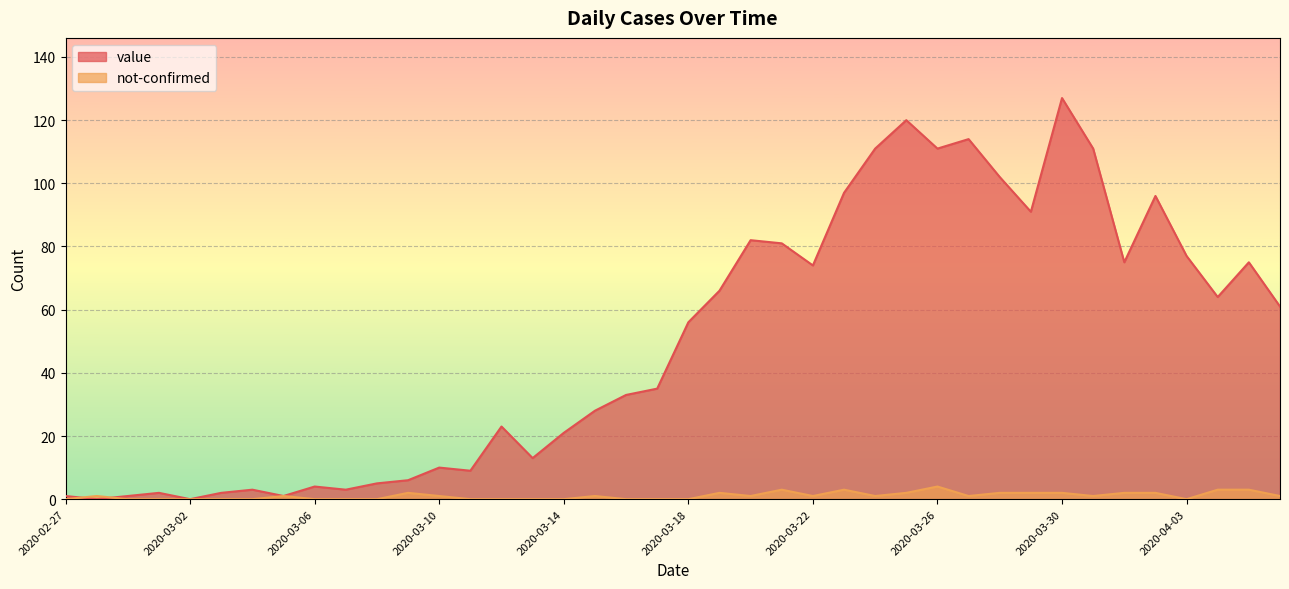

Reading left to right, transcribe all the data shown in this chart.

value: 2020-02-27=1	2020-02-28=0	2020-02-29=1	2020-03-01=2	2020-03-02=0	2020-03-03=2	2020-03-04=3	2020-03-05=1	2020-03-06=4	2020-03-07=3	2020-03-08=5	2020-03-09=6	2020-03-10=10	2020-03-11=9	2020-03-12=23	2020-03-13=13	2020-03-14=21	2020-03-15=28	2020-03-16=33	2020-03-17=35	2020-03-18=56	2020-03-19=66	2020-03-20=82	2020-03-21=81	2020-03-22=74	2020-03-23=97	2020-03-24=111	2020-03-25=120	2020-03-26=111	2020-03-27=114	2020-03-28=102	2020-03-29=91	2020-03-30=127	2020-03-31=111	2020-04-01=75	2020-04-02=96	2020-04-03=77	2020-04-04=64	2020-04-05=75	2020-04-06=61
not-confirmed: 2020-02-27=0	2020-02-28=1	2020-02-29=0	2020-03-01=0	2020-03-02=0	2020-03-03=0	2020-03-04=0	2020-03-05=1	2020-03-06=0	2020-03-07=0	2020-03-08=0	2020-03-09=2	2020-03-10=1	2020-03-11=0	2020-03-12=0	2020-03-13=0	2020-03-14=0	2020-03-15=1	2020-03-16=0	2020-03-17=0	2020-03-18=0	2020-03-19=2	2020-03-20=1	2020-03-21=3	2020-03-22=1	2020-03-23=3	2020-03-24=1	2020-03-25=2	2020-03-26=4	2020-03-27=1	2020-03-28=2	2020-03-29=2	2020-03-30=2	2020-03-31=1	2020-04-01=2	2020-04-02=2	2020-04-03=0	2020-04-04=3	2020-04-05=3	2020-04-06=1